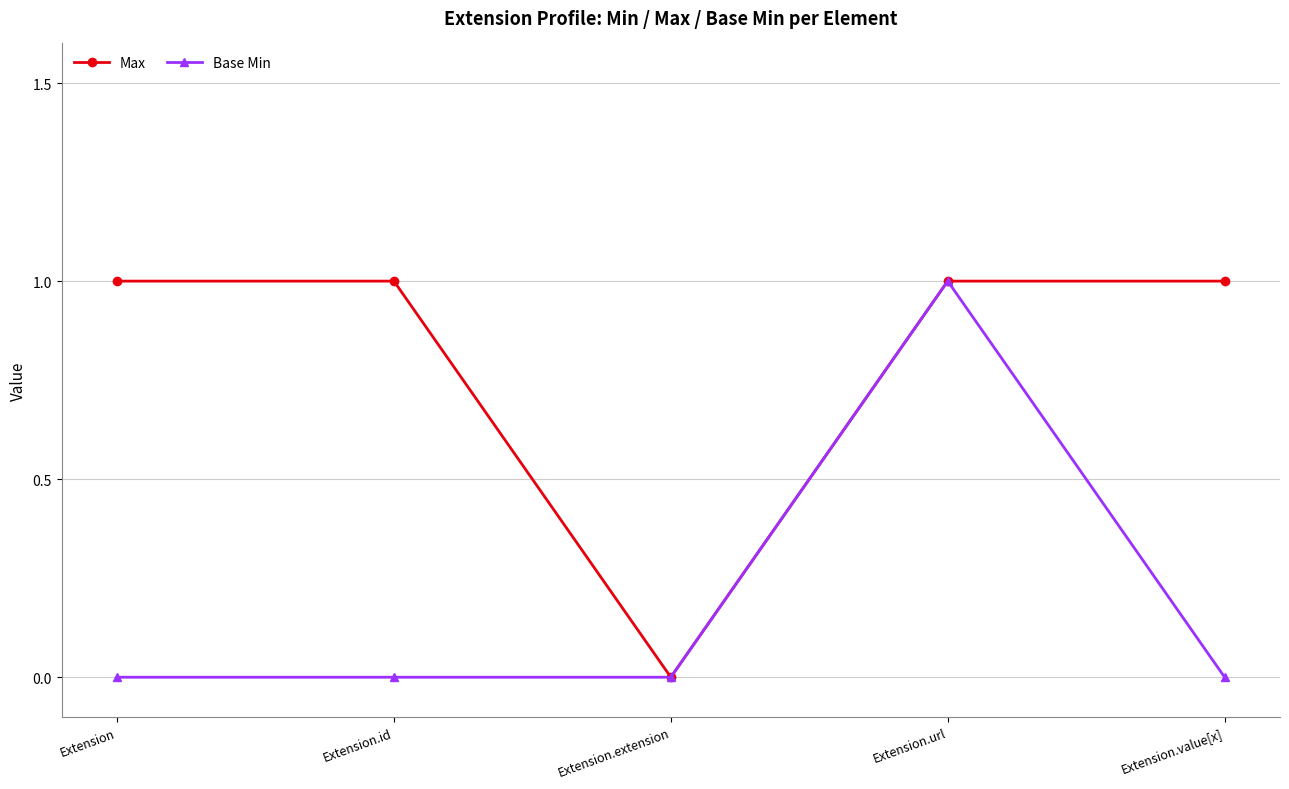

How many lines are shown in the chart?

2